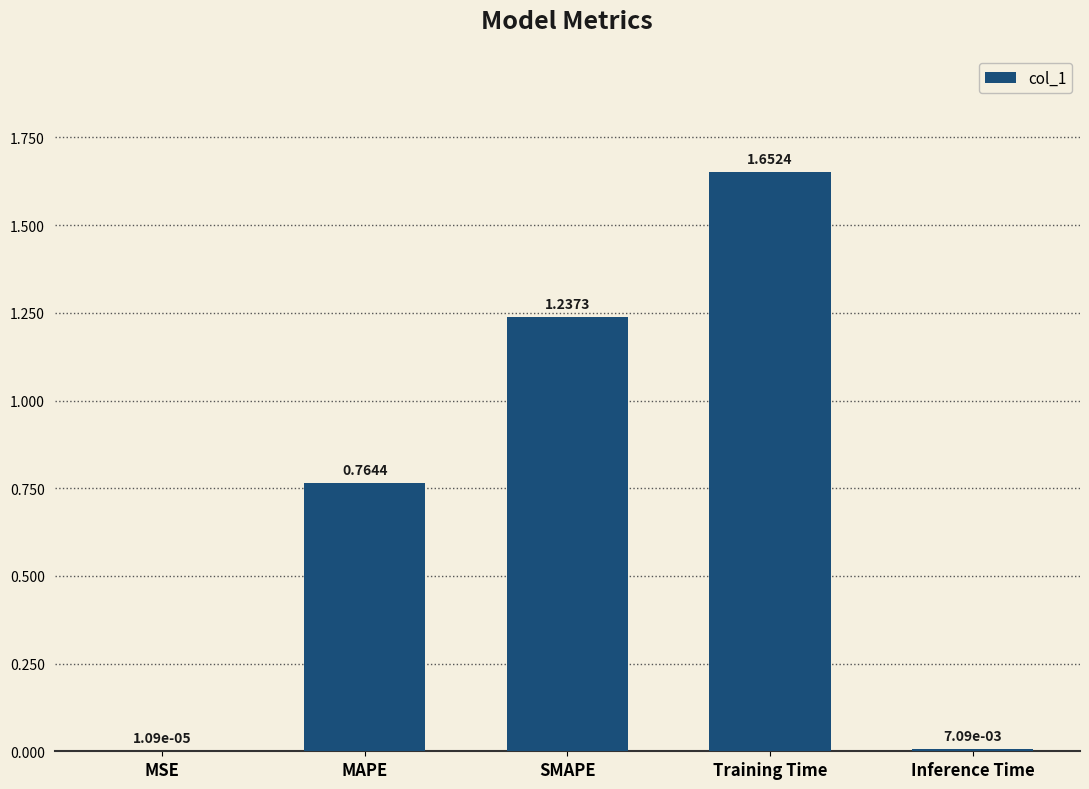

At which category does the chart reach its peak across all series?

Training Time